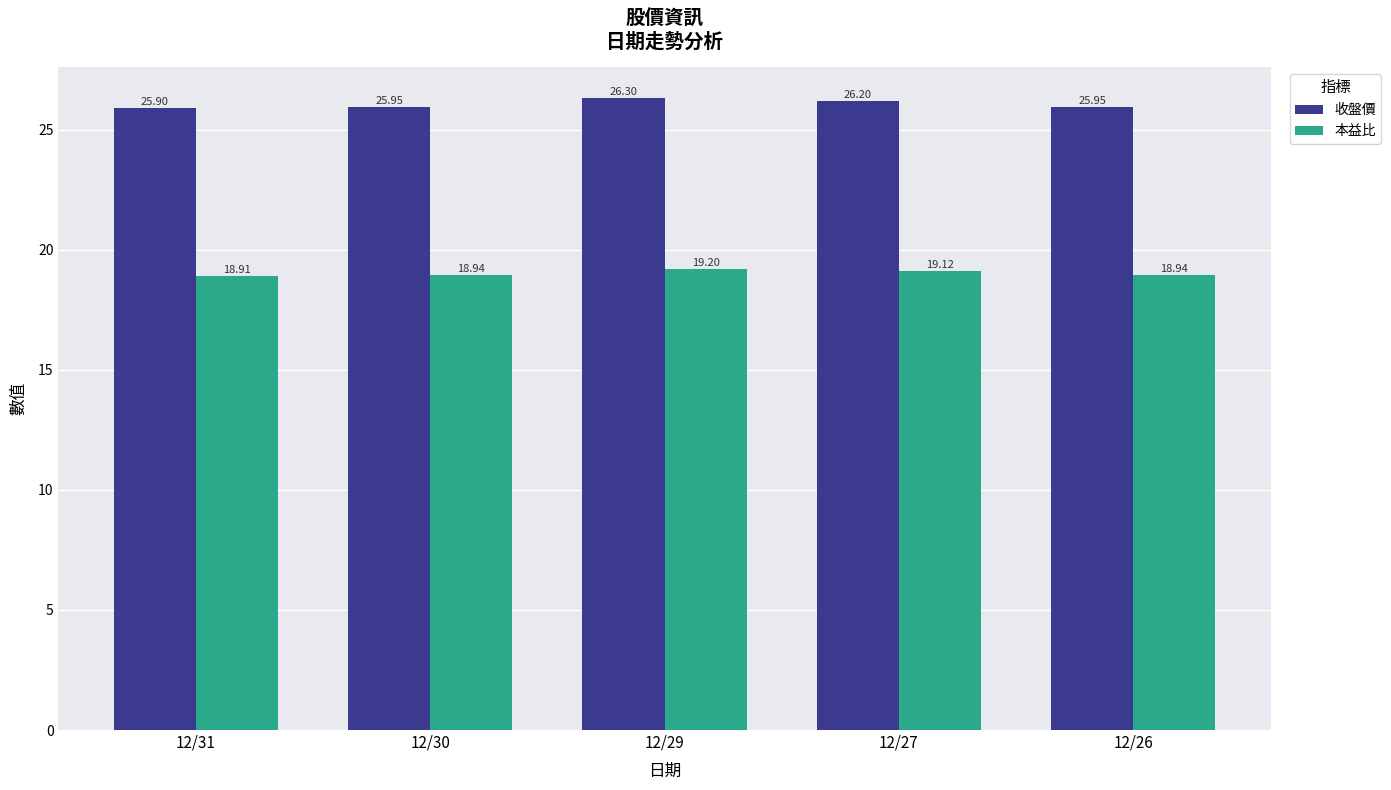

The value of 收盤價 at 12/26 is 44.7. True or false?

False